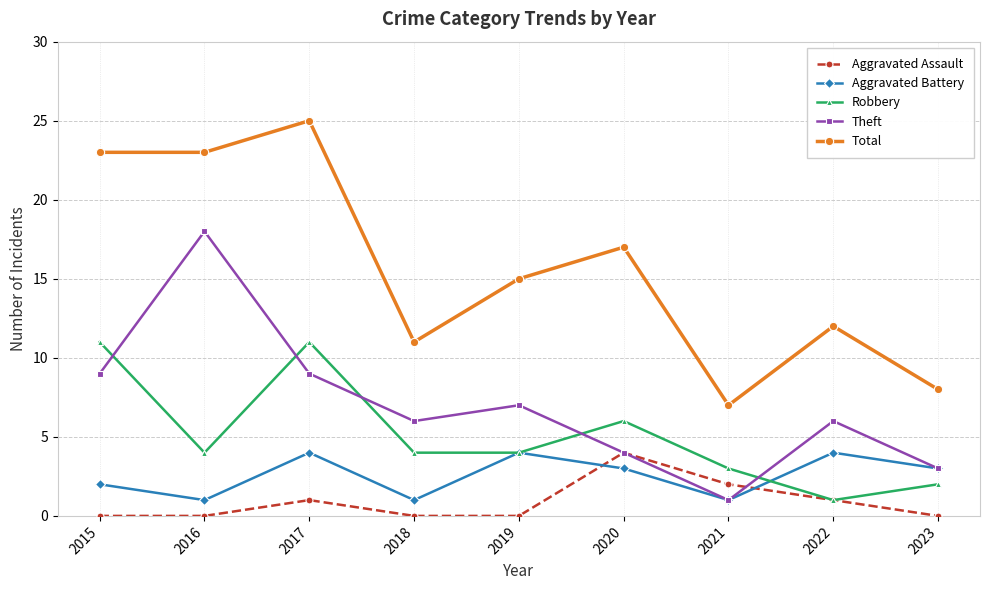

Reading left to right, what are all the values shown in this chart?

Aggravated Assault: 2015=0	2016=0	2017=1	2018=0	2019=0	2020=4	2021=2	2022=1	2023=0
Aggravated Battery: 2015=2	2016=1	2017=4	2018=1	2019=4	2020=3	2021=1	2022=4	2023=3
Robbery: 2015=11	2016=4	2017=11	2018=4	2019=4	2020=6	2021=3	2022=1	2023=2
Theft: 2015=9	2016=18	2017=9	2018=6	2019=7	2020=4	2021=1	2022=6	2023=3
Total: 2015=23	2016=23	2017=25	2018=11	2019=15	2020=17	2021=7	2022=12	2023=8